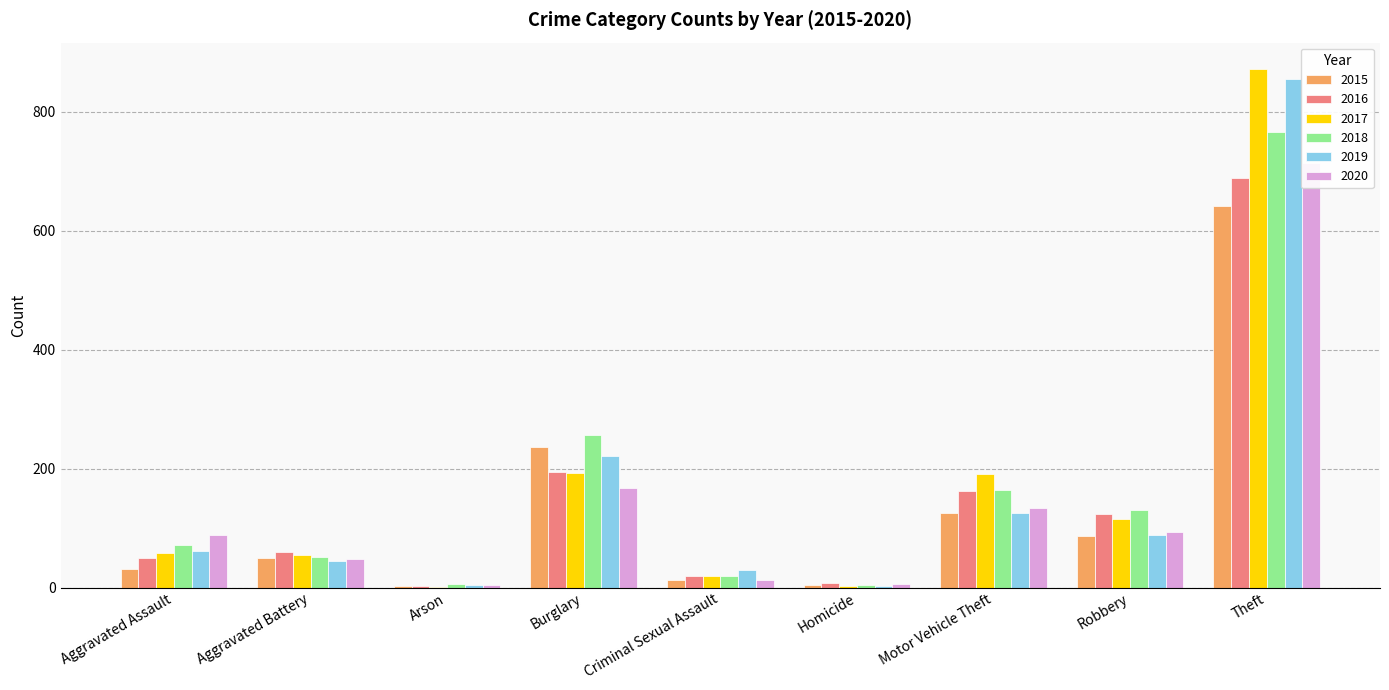

Reading left to right, extract all data points from this chart.

2015: Aggravated Assault=31	Aggravated Battery=50	Arson=3	Burglary=236	Criminal Sexual Assault=13	Homicide=4	Motor Vehicle Theft=125	Robbery=87	Theft=641
2016: Aggravated Assault=50	Aggravated Battery=60	Arson=3	Burglary=194	Criminal Sexual Assault=19	Homicide=8	Motor Vehicle Theft=163	Robbery=123	Theft=689
2017: Aggravated Assault=59	Aggravated Battery=54	Arson=1	Burglary=192	Criminal Sexual Assault=19	Homicide=2	Motor Vehicle Theft=191	Robbery=115	Theft=873
2018: Aggravated Assault=72	Aggravated Battery=52	Arson=6	Burglary=257	Criminal Sexual Assault=19	Homicide=5	Motor Vehicle Theft=164	Robbery=130	Theft=767
2019: Aggravated Assault=61	Aggravated Battery=45	Arson=5	Burglary=221	Criminal Sexual Assault=29	Homicide=3	Motor Vehicle Theft=125	Robbery=89	Theft=855
2020: Aggravated Assault=88	Aggravated Battery=48	Arson=4	Burglary=167	Criminal Sexual Assault=13	Homicide=6	Motor Vehicle Theft=134	Robbery=94	Theft=714